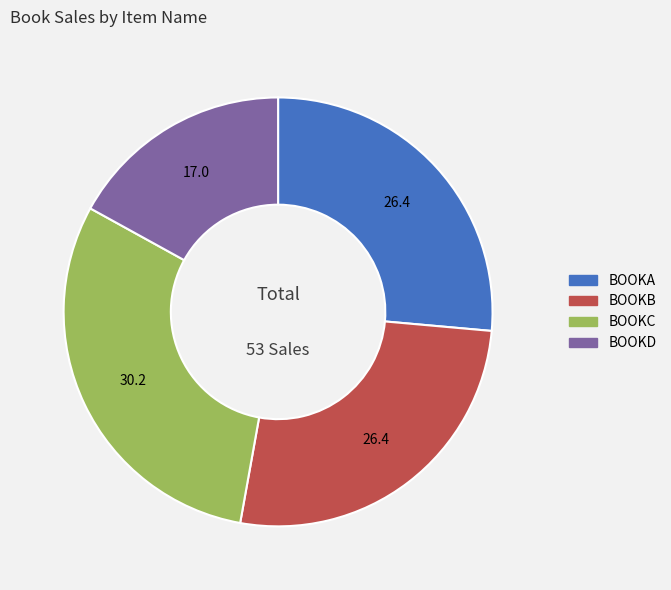

Approximately how many times larger is the value at BOOKD compared to BOOKC?

0.6